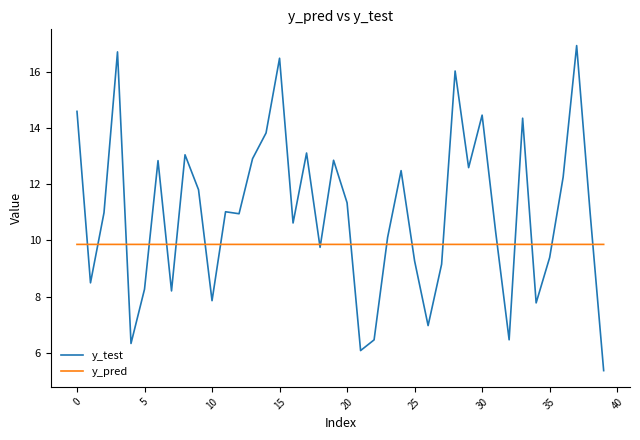

Which series has the widest spread of values?

y_test